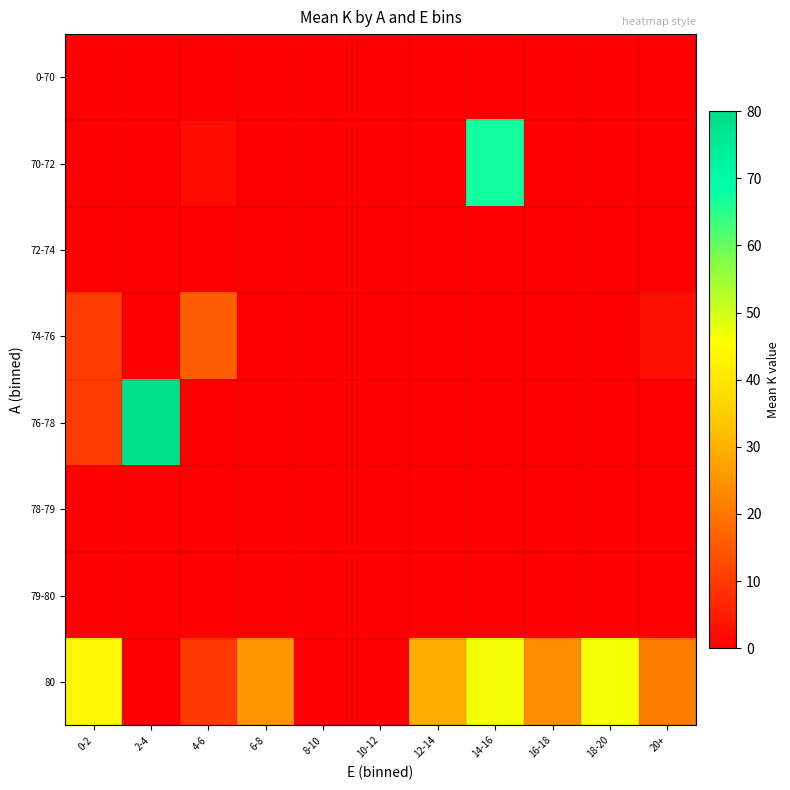

Which series has the largest total across all categories?

80